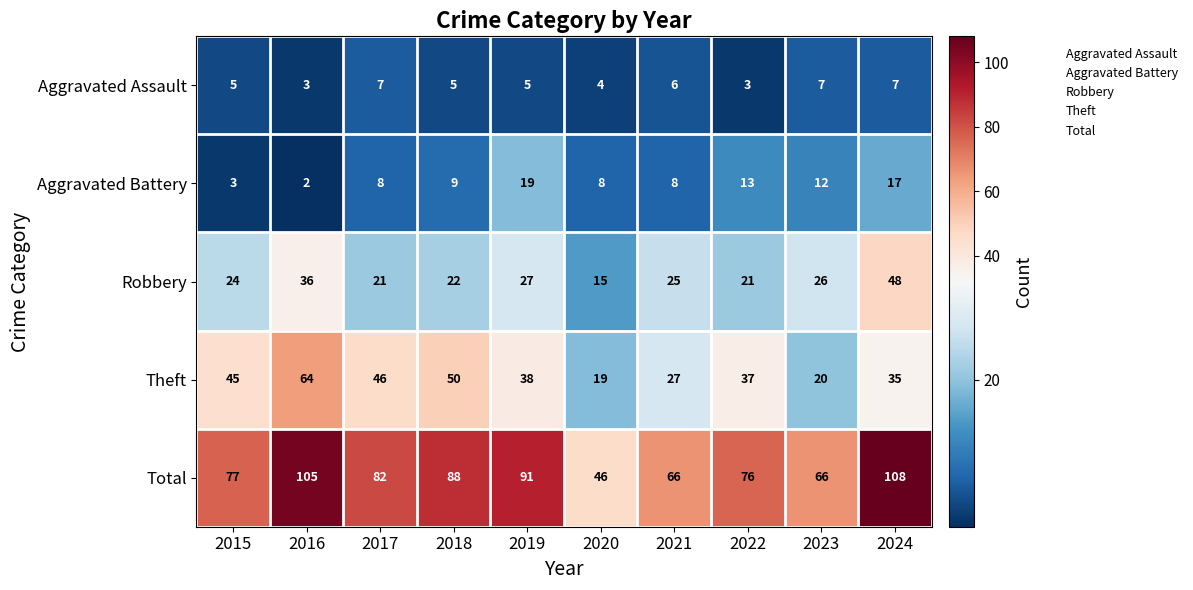

How many data points in Theft are less than 38?

5